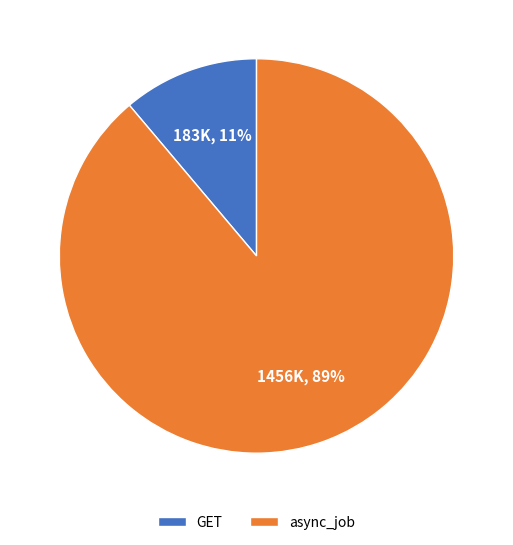

Rank the categories by value from highest to lowest.

async_job, GET